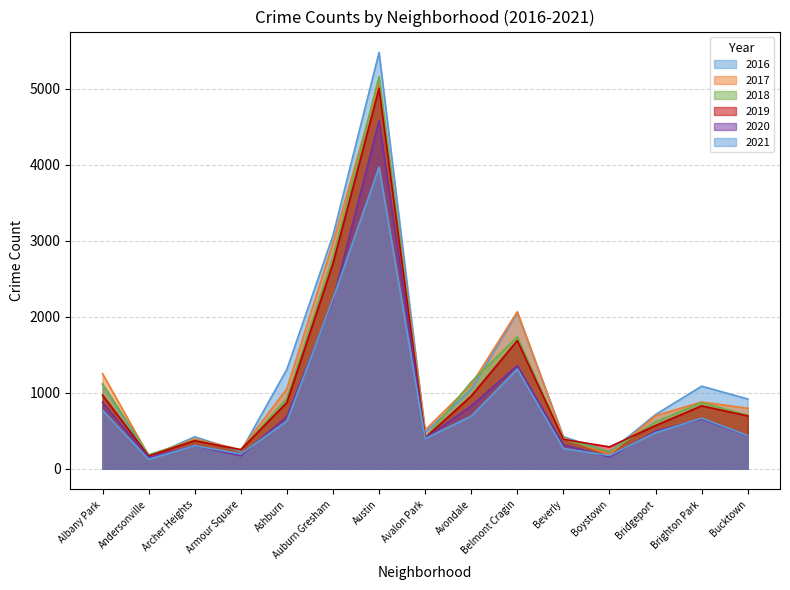

Which series has the largest total across all categories?

2016